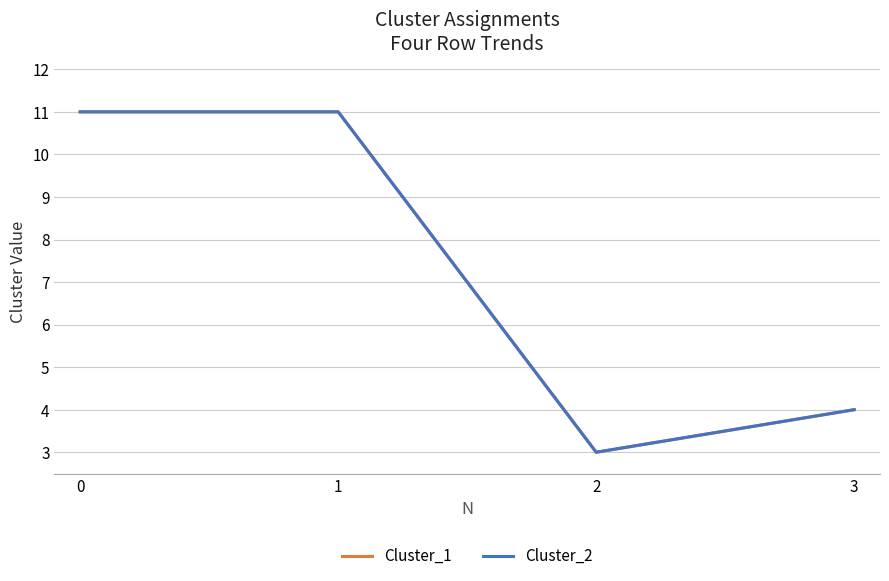

Is this an area chart (filled region under the line)?

No